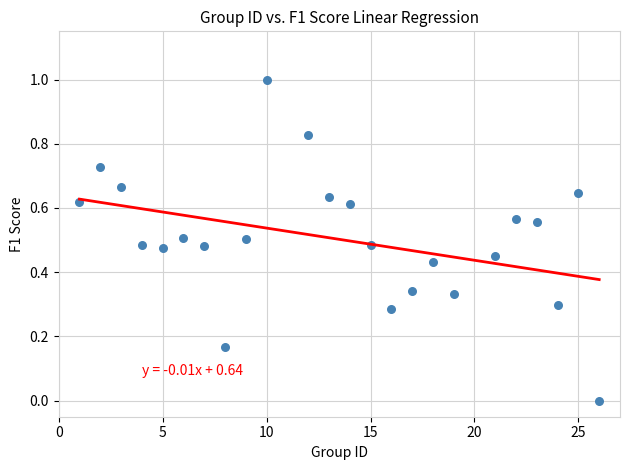

What is the range of X values (max minus min)?

25.0